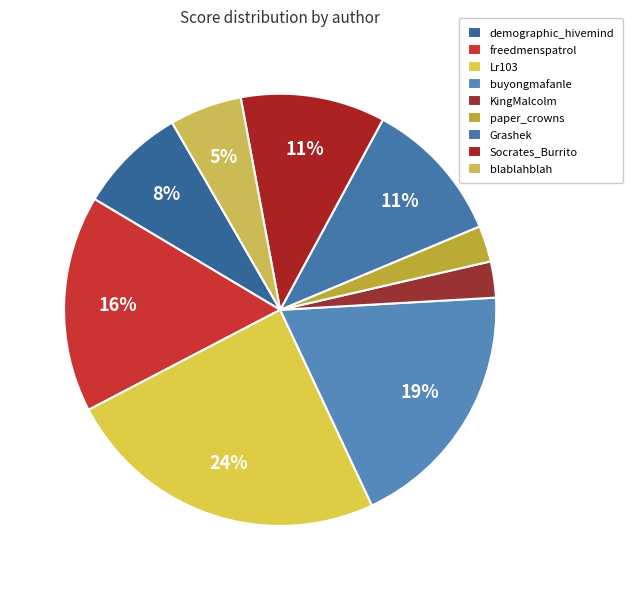

Count the number of slices in the pie.

9